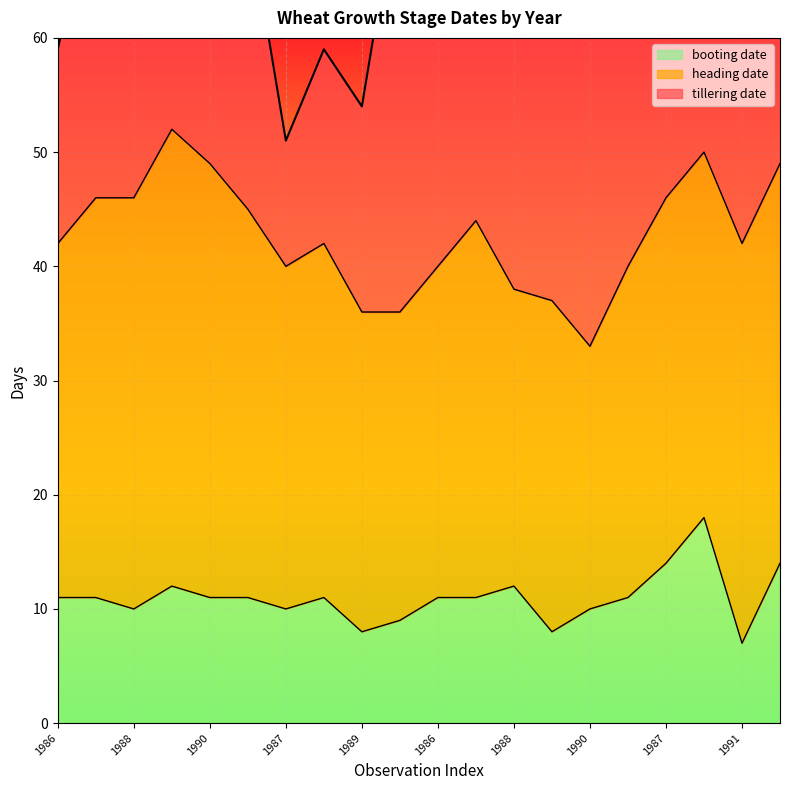

At which label does tillering date reach its minimum?

1987